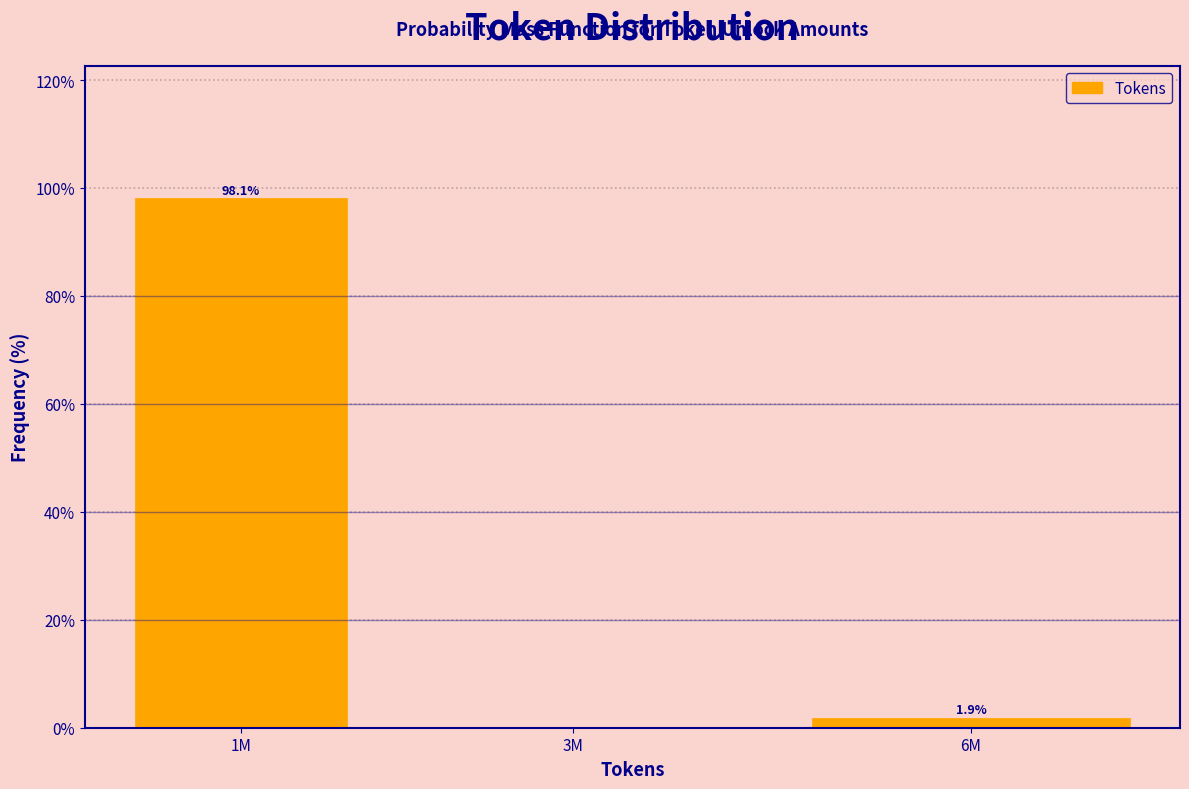

Reading left to right, what are all the values shown in this chart?

1M=98.1	3M=0.0	6M=1.9